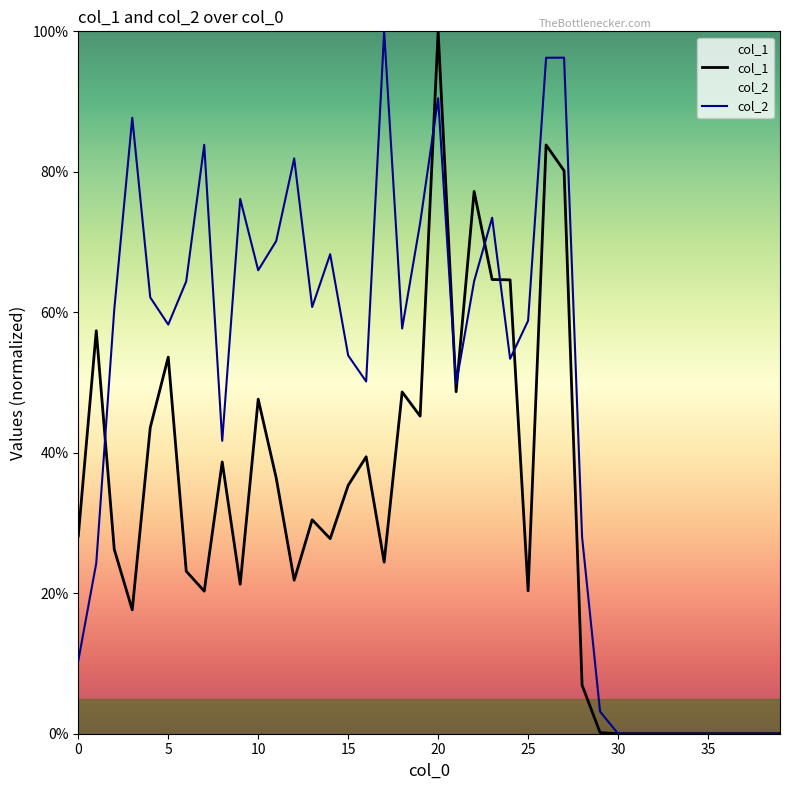

In col_1, how many points are lower than both neighbors (excluding endpoints)?

9